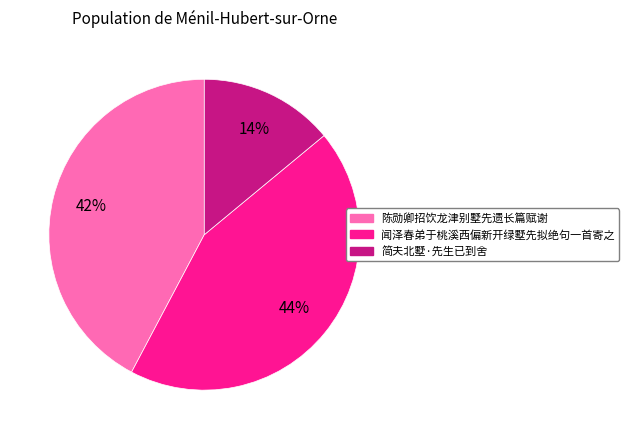

To the nearest percent, what percentage of the pie is 陈勋卿招饮龙津别墅先遗长篇赋谢?

42%